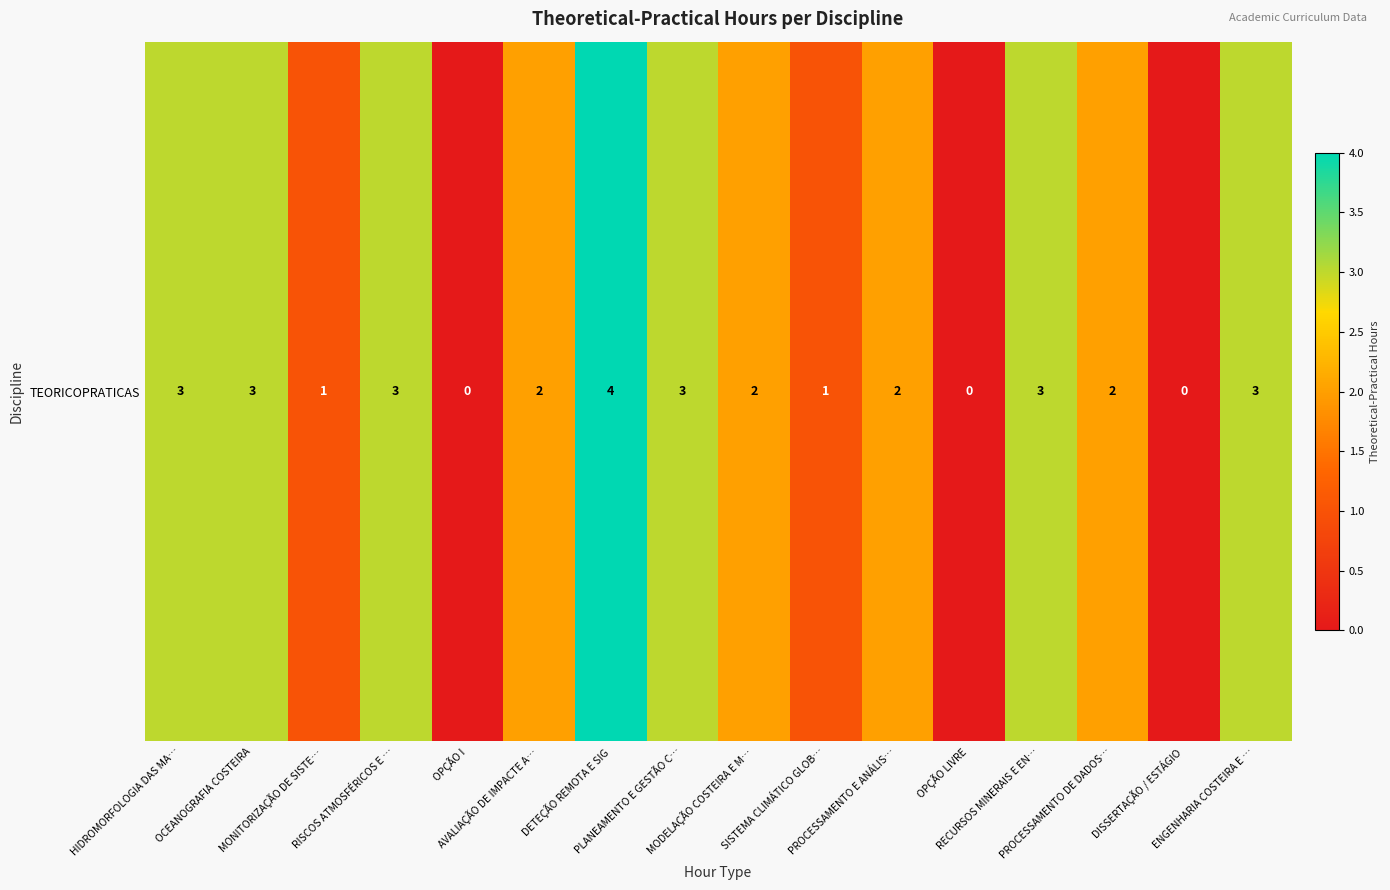

List the labels in order of value, largest first.

DETEÇÃO REMOTA E SIG, HIDROMORFOLOGIA DAS MA…, OCEANOGRAFIA COSTEIRA, RISCOS ATMOSFÉRICOS E …, PLANEAMENTO E GESTÃO C…, RECURSOS MINERAIS E EN…, ENGENHARIA COSTEIRA E …, AVALIAÇÃO DE IMPACTE A…, MODELAÇÃO COSTEIRA E M…, PROCESSAMENTO E ANÁLIS…, PROCESSAMENTO DE DADOS…, MONITORIZAÇÃO DE SISTE…, SISTEMA CLIMÁTICO GLOB…, OPÇÃO I, OPÇÃO LIVRE, DISSERTAÇÃO / ESTÁGIO